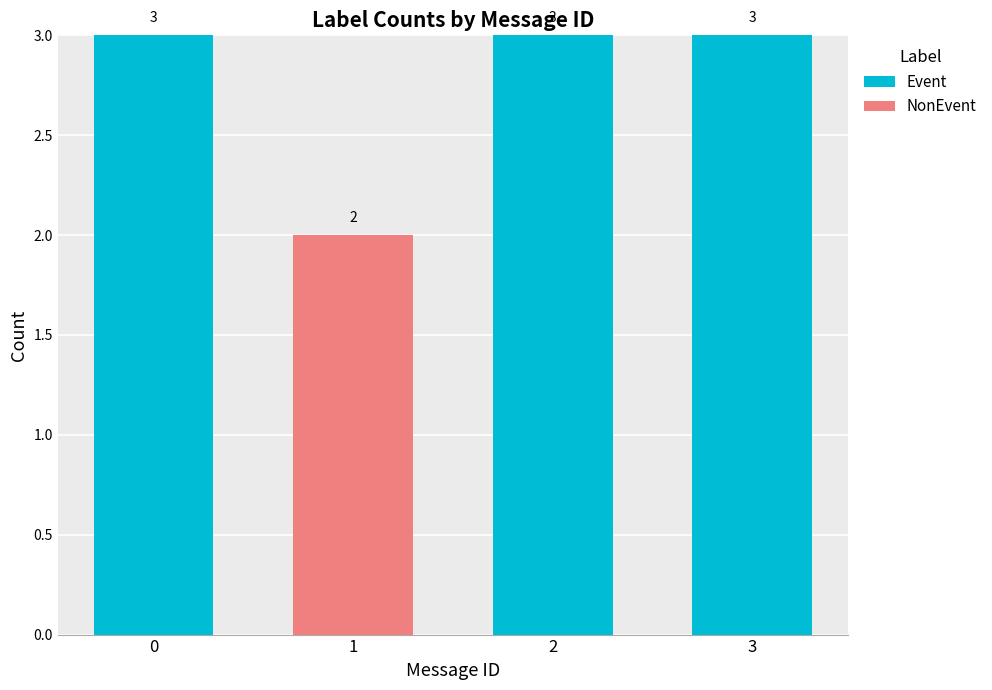

Where is Event nearest to the value 1?

1